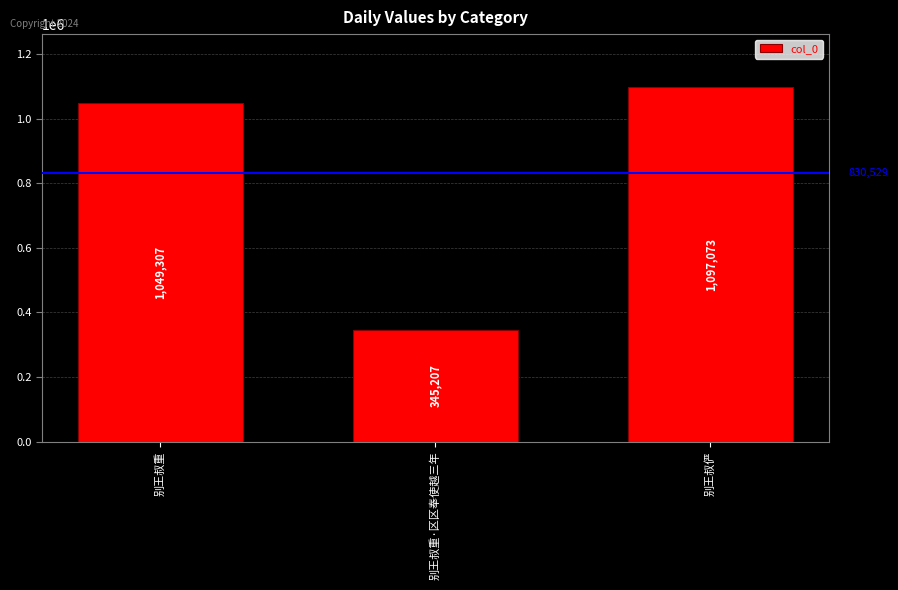

Which category has the highest value across all series?

别王叔俨